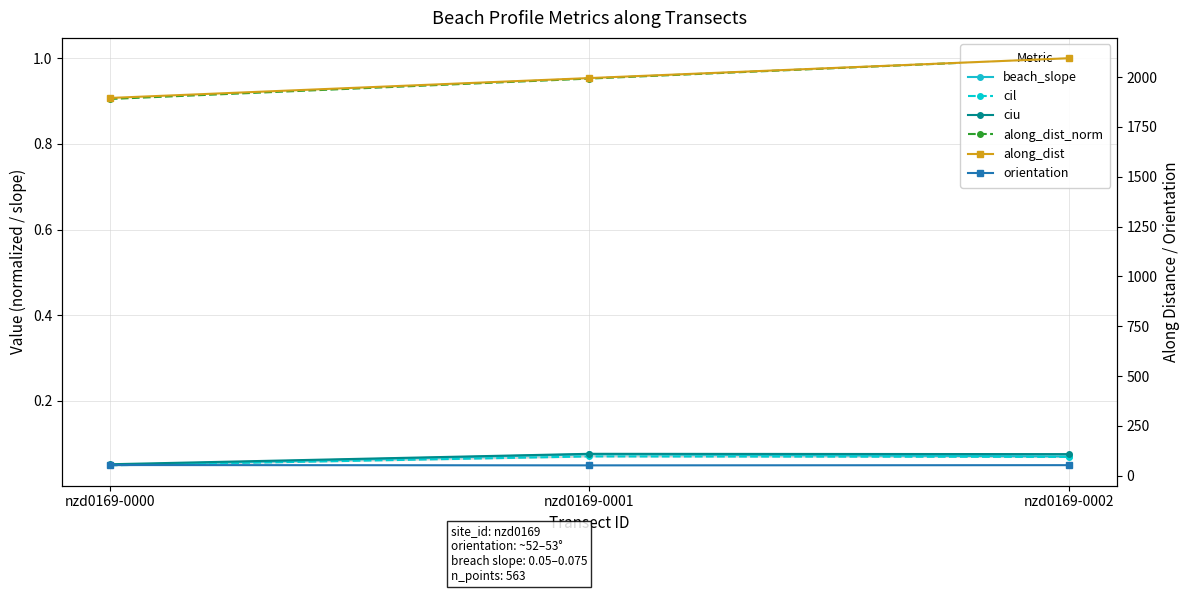

At which label does along_dist_norm reach its peak?

nzd0169-0002